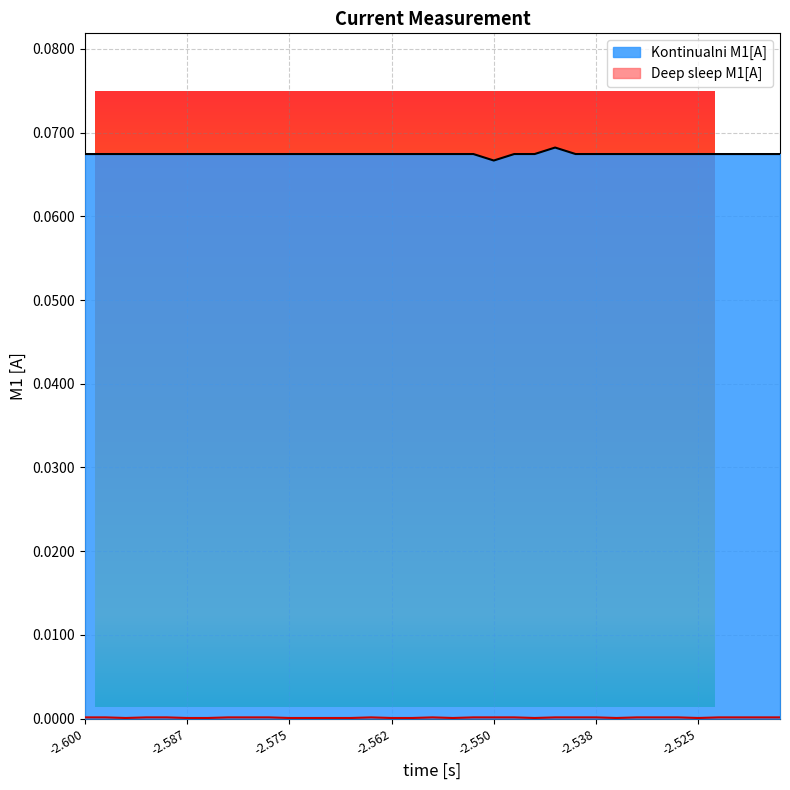

What position from the left is 11?

12